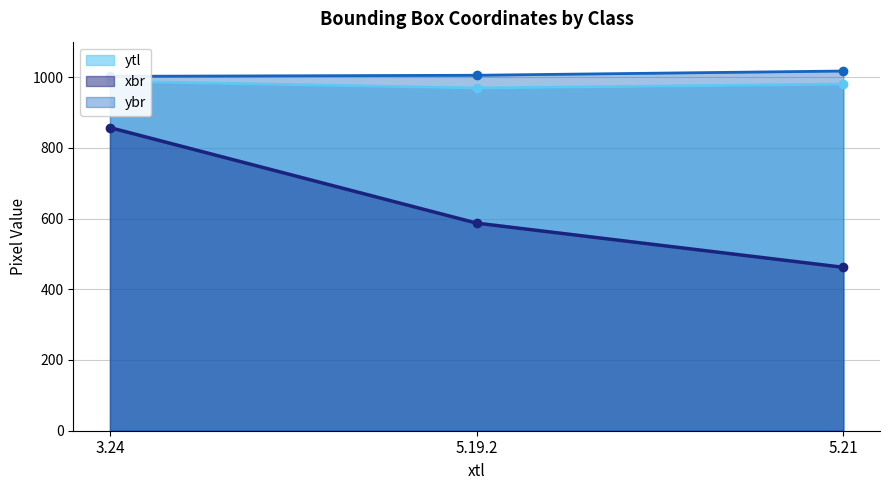

The ybr series shows 1017 at 5.21. True or false?

True